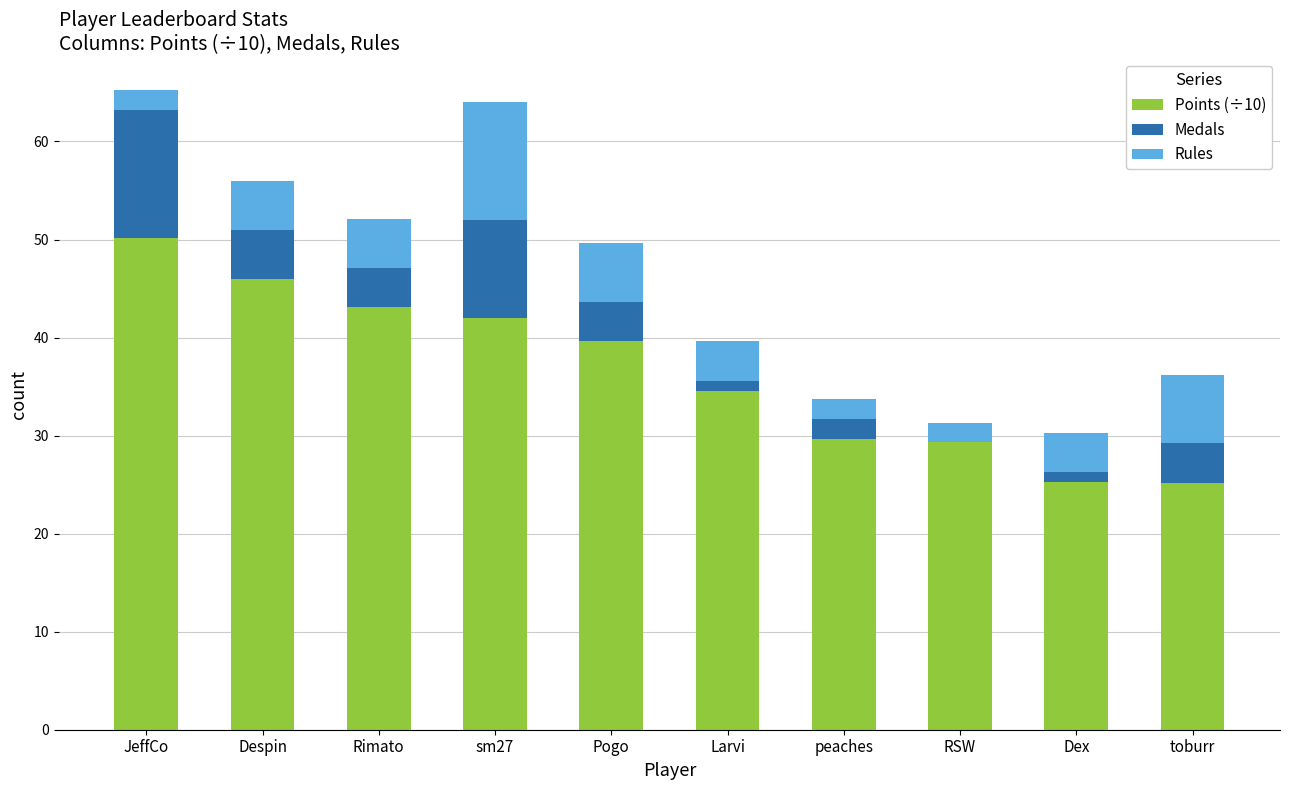

Count the number of categories in the chart.

10